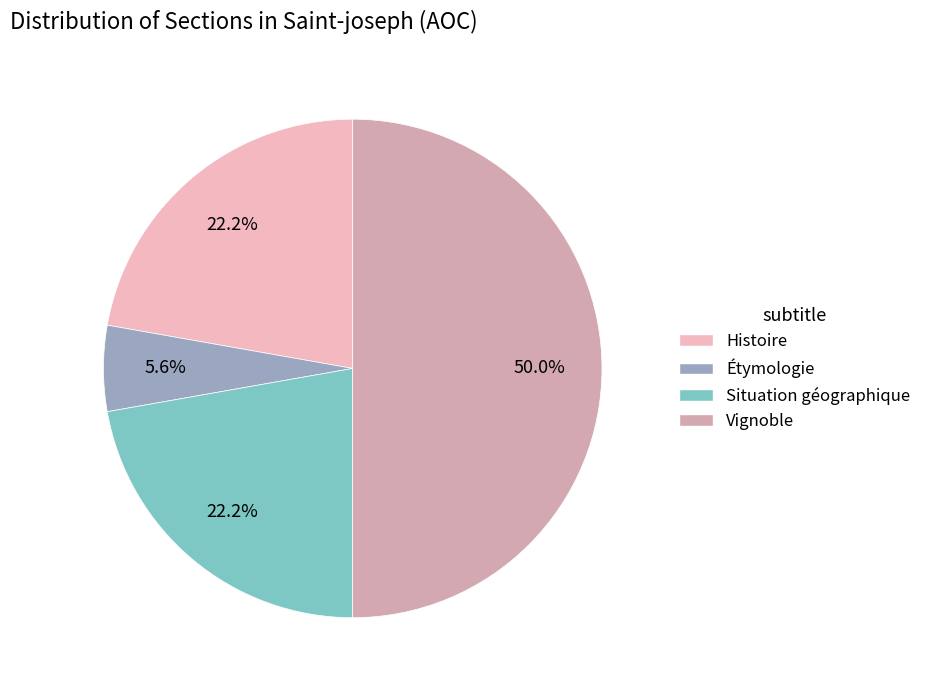

The Vignoble slice represents 50% of the pie. True or false?

True